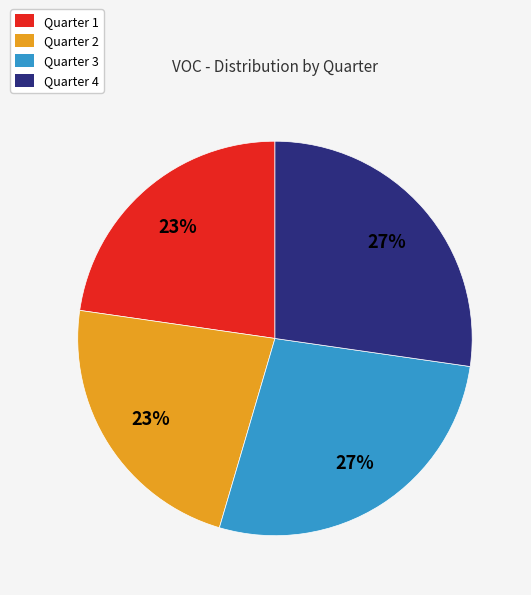

Does Quarter 1 account for over 50% of the chart?

No